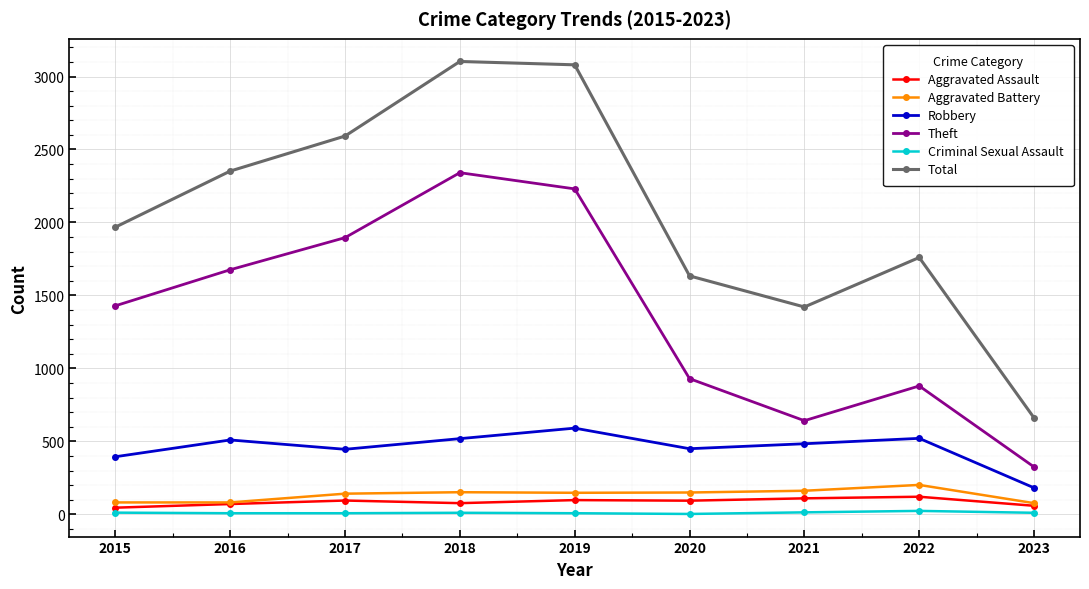

True or false: Aggravated Assault and Theft cross at least once.

False